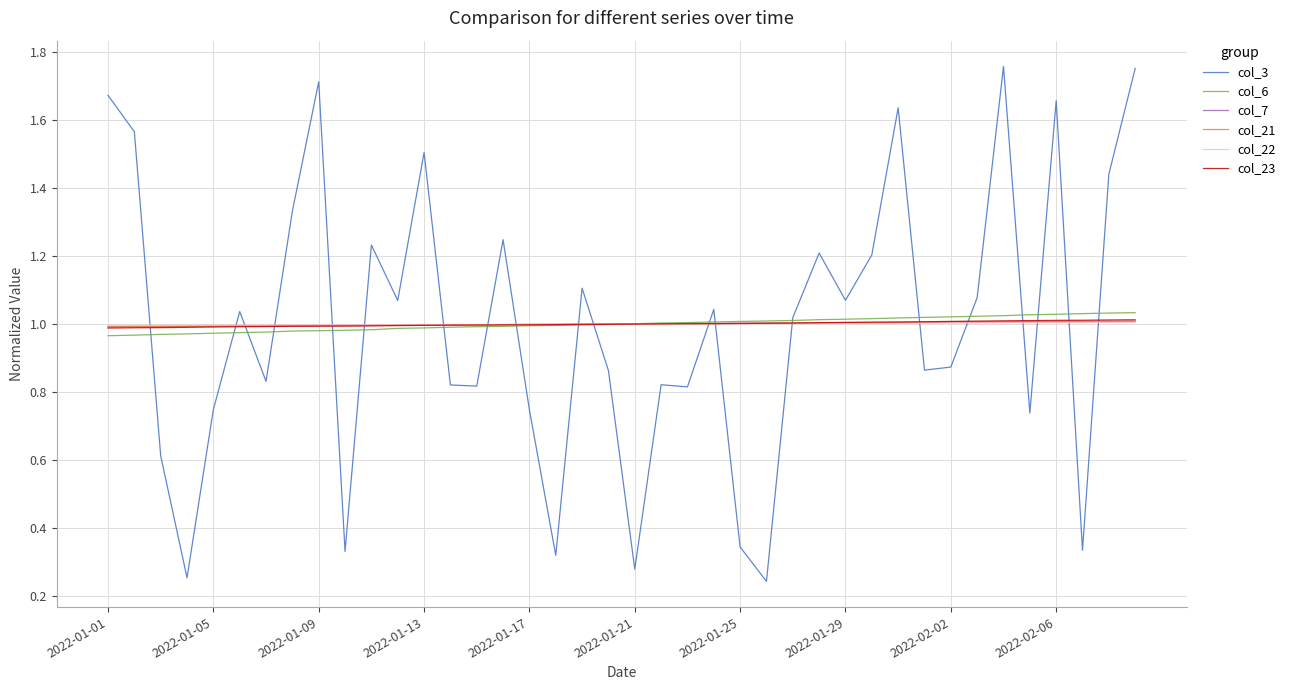

After their last crossing, which series has the higher values: col_22 or col_3?

col_3